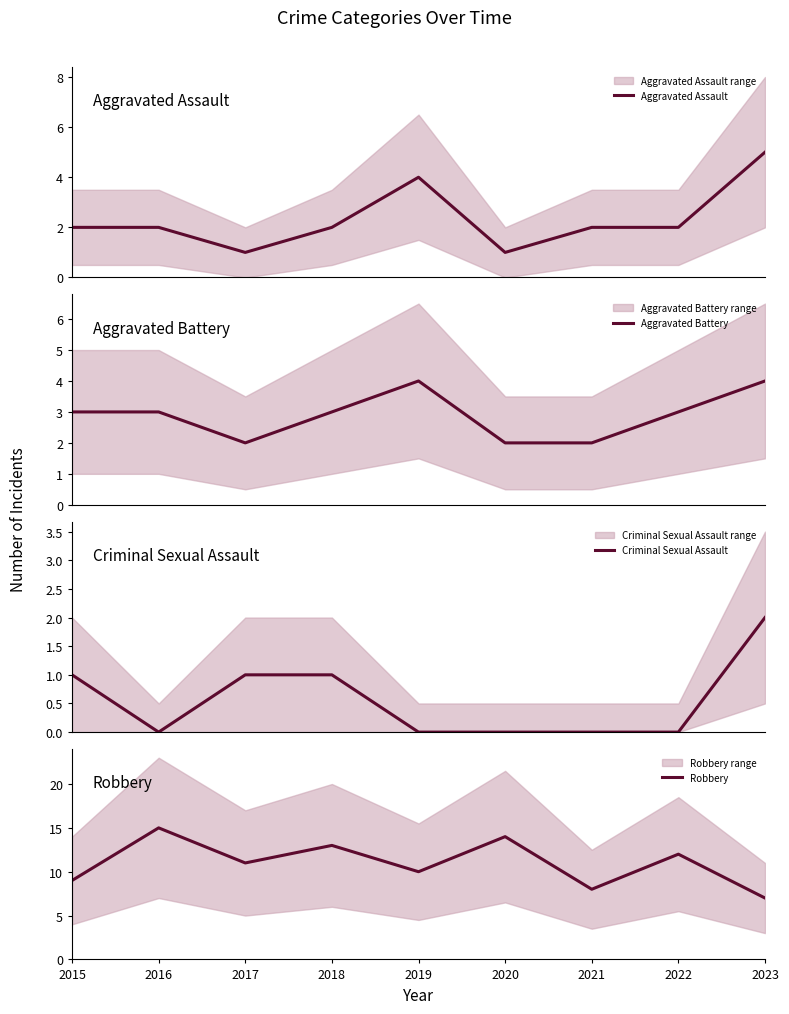

After their last crossing, which series has the higher values: Aggravated Assault or Aggravated Battery?

Aggravated Assault